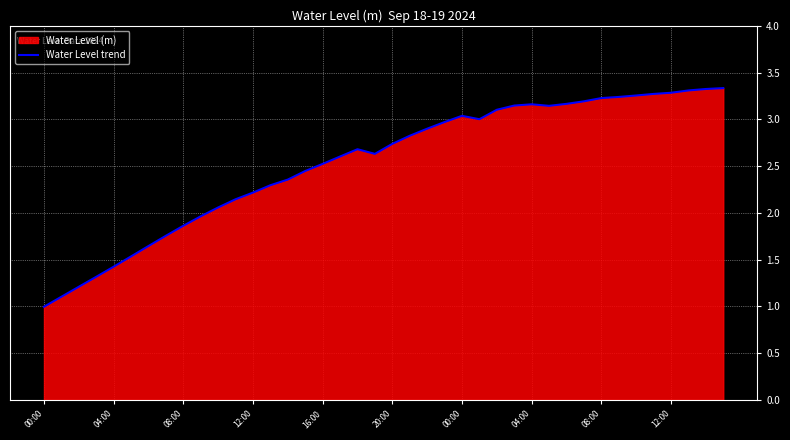

How many lines are shown in the chart?

1